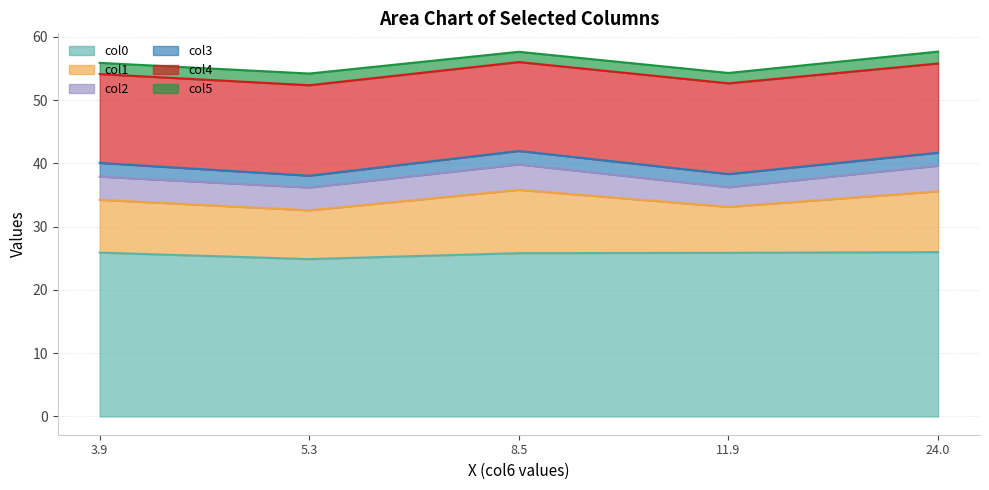

True or false: col5 and col1 intersect in this chart.

False